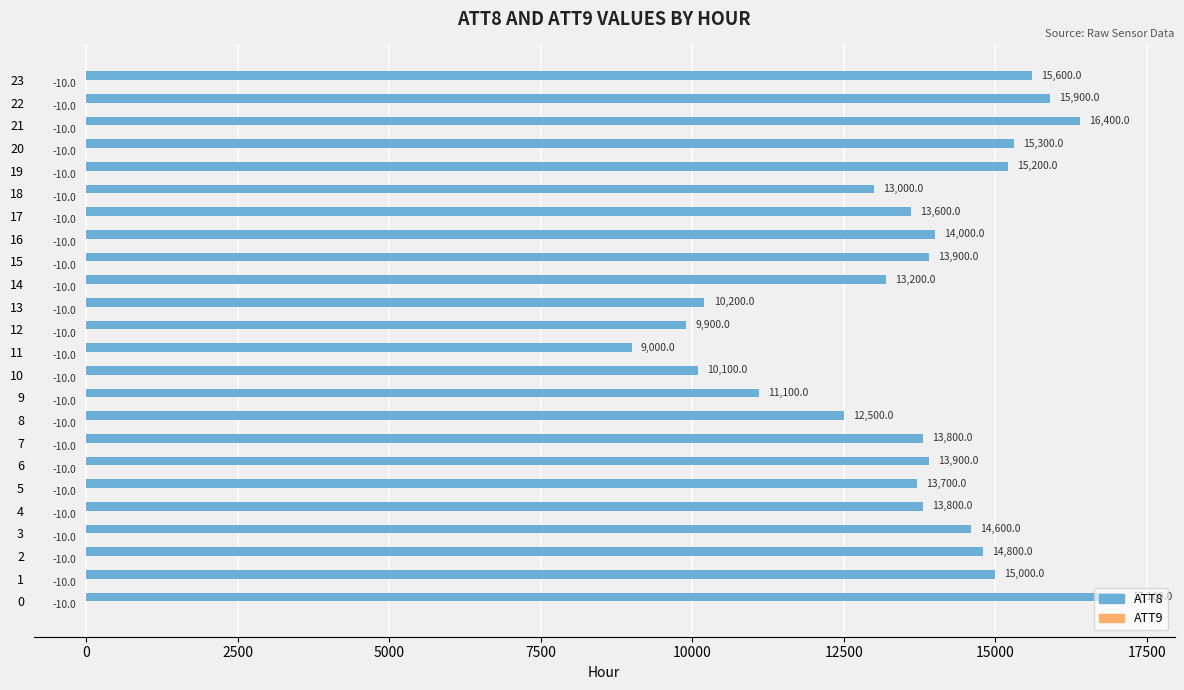

Which series changed the most between 13 and 20?

ATT8